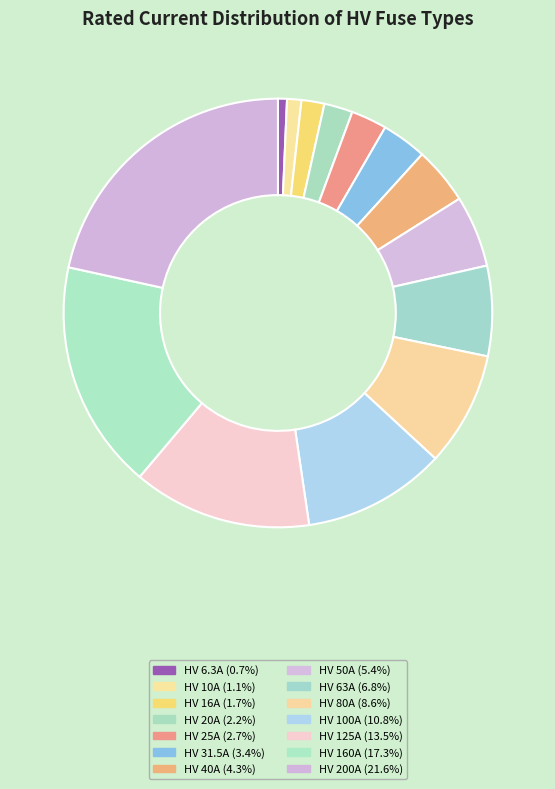

What is the total percentage of HV 10A and HV 20A?

3.2%